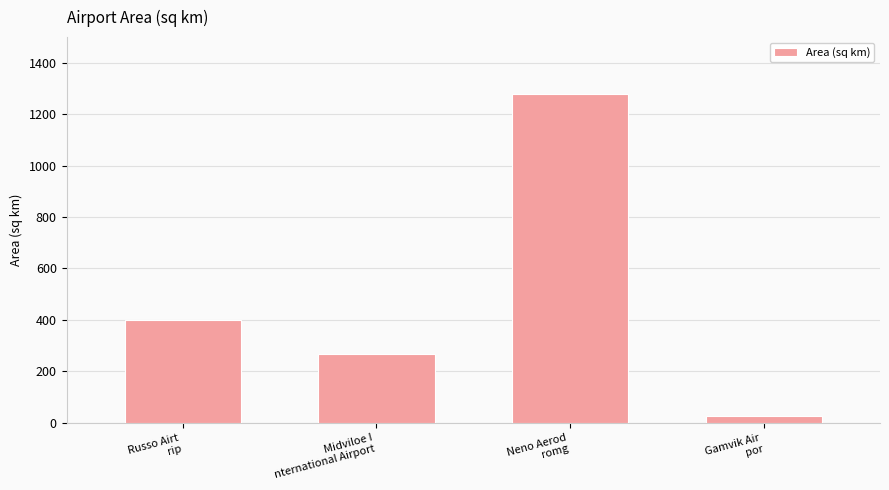

List the labels in order of value, smallest first.

Gamvik Air
por, Midviloe I
nternational Airport, Russo Airt
rip, Neno Aerod
romg